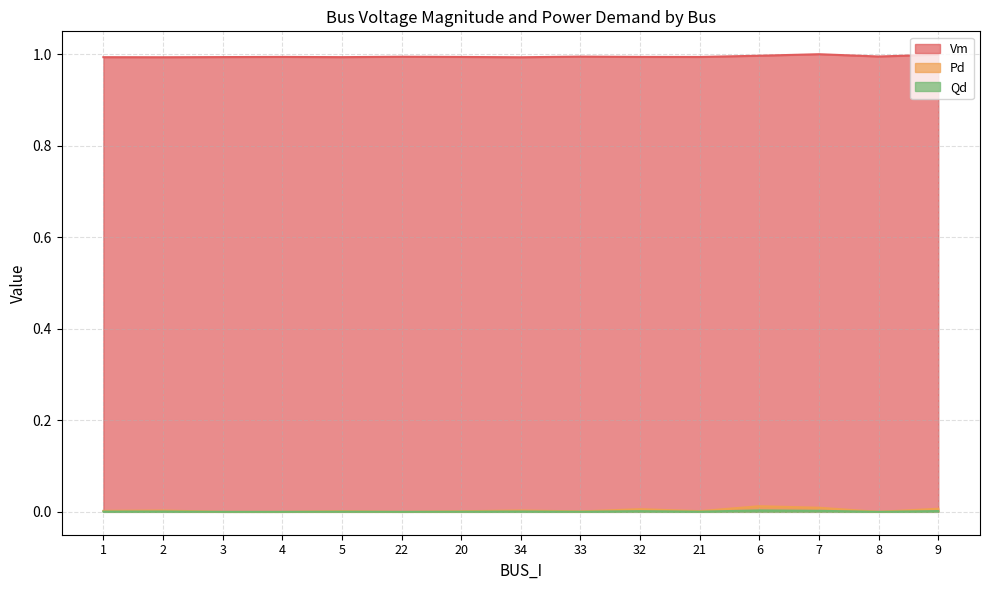

Between 33 and 4, which is larger?

33